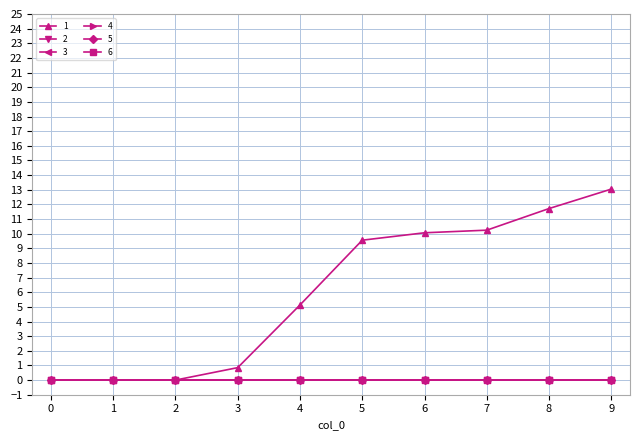

How many lines are shown in the chart?

6